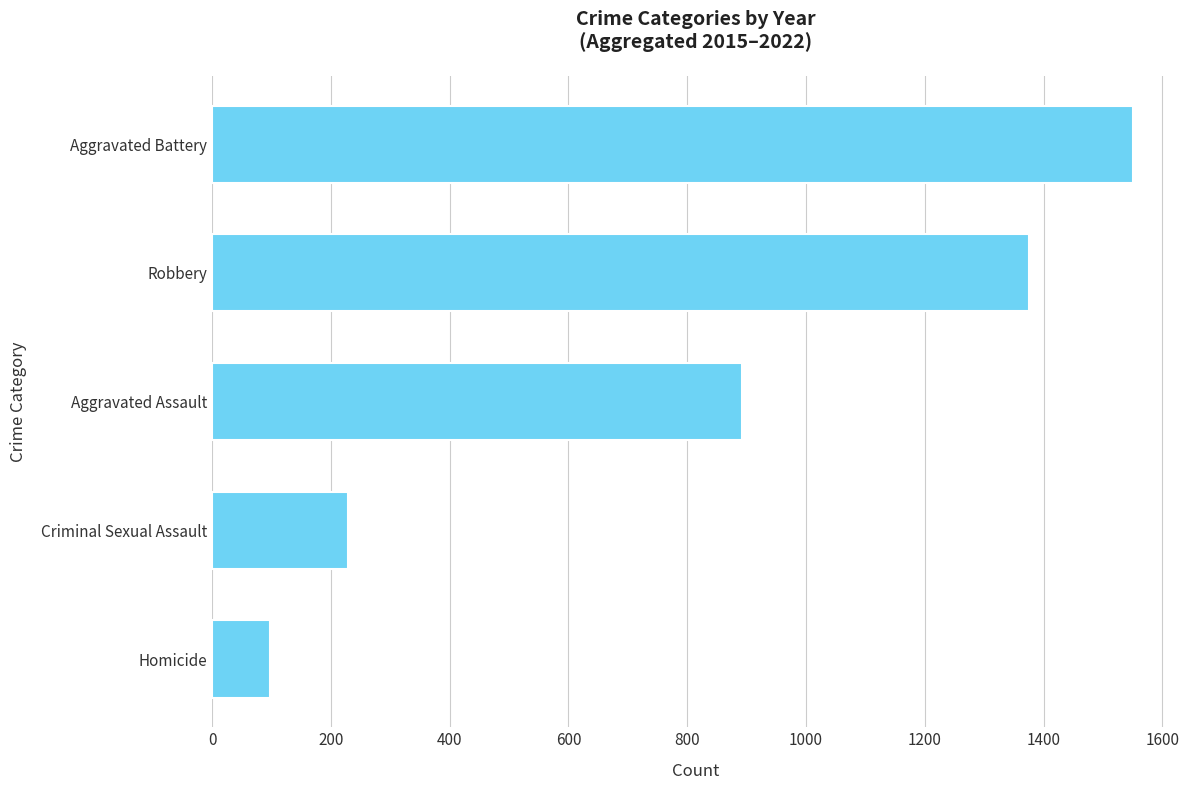

Is it true that the value at Aggravated Assault is 893?

True